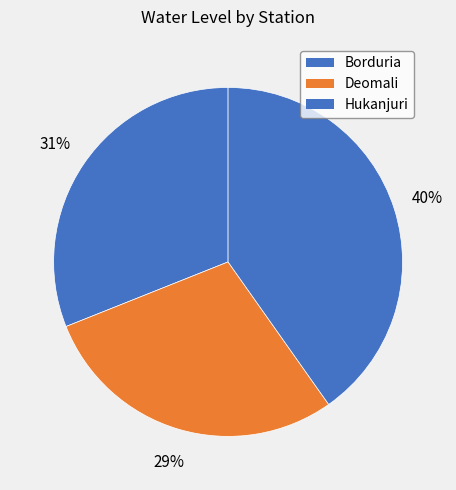

To the nearest percent, what is the difference between the largest and smallest slice percentages?

11%